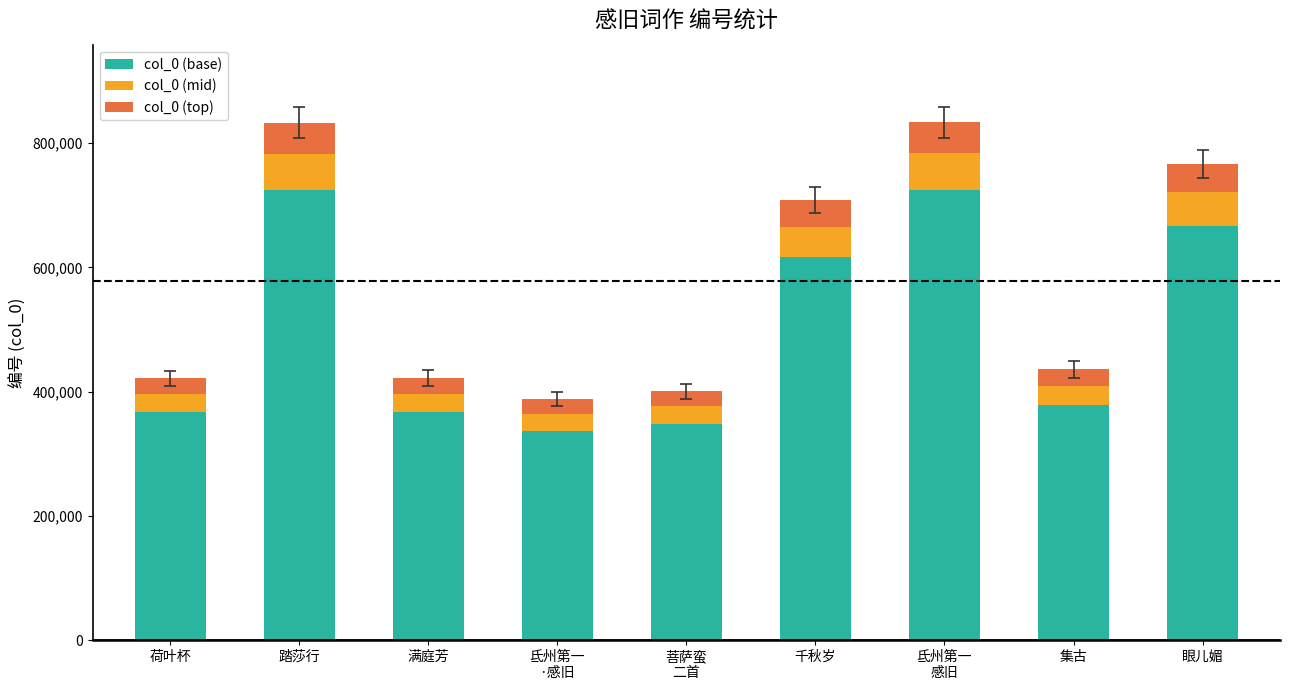

What is the sum of all col_0 (base) values?

4531002.6